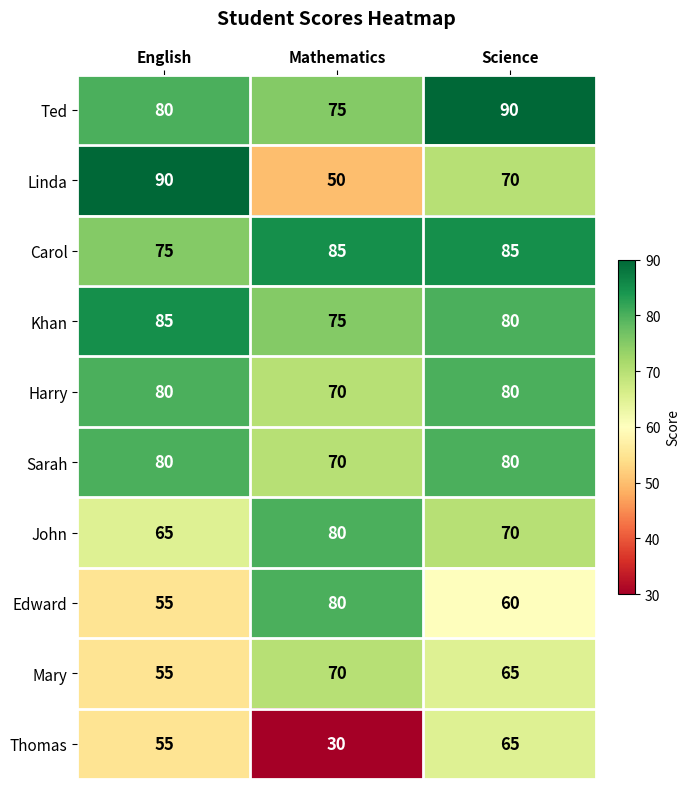

What is the total value across all series at English?

720